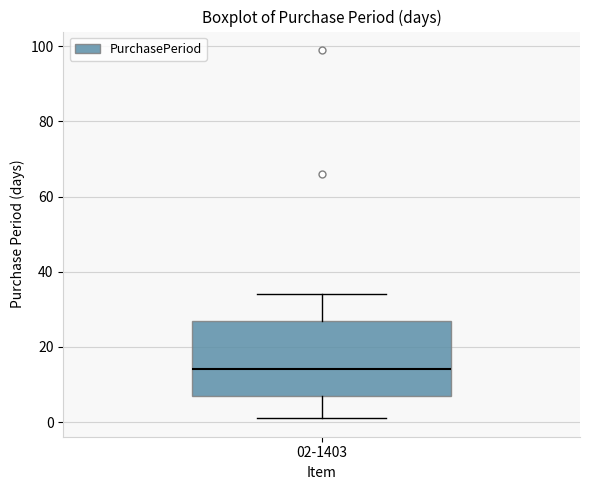

Read this box plot against the y-axis: the position of the median line, the range covered by the box, and the ends of both whiskers. The values are not printed on the chart, so give them approximately, as read against the axis.

median 14, box 8 to 28, whiskers 2 to 34